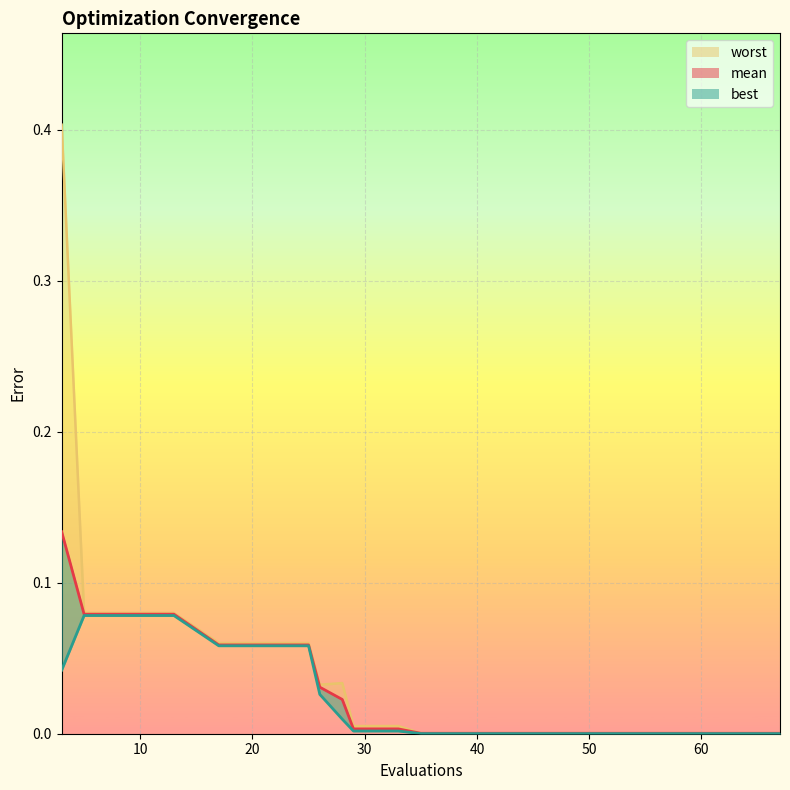

What is the highest value of the mean series?

0.1